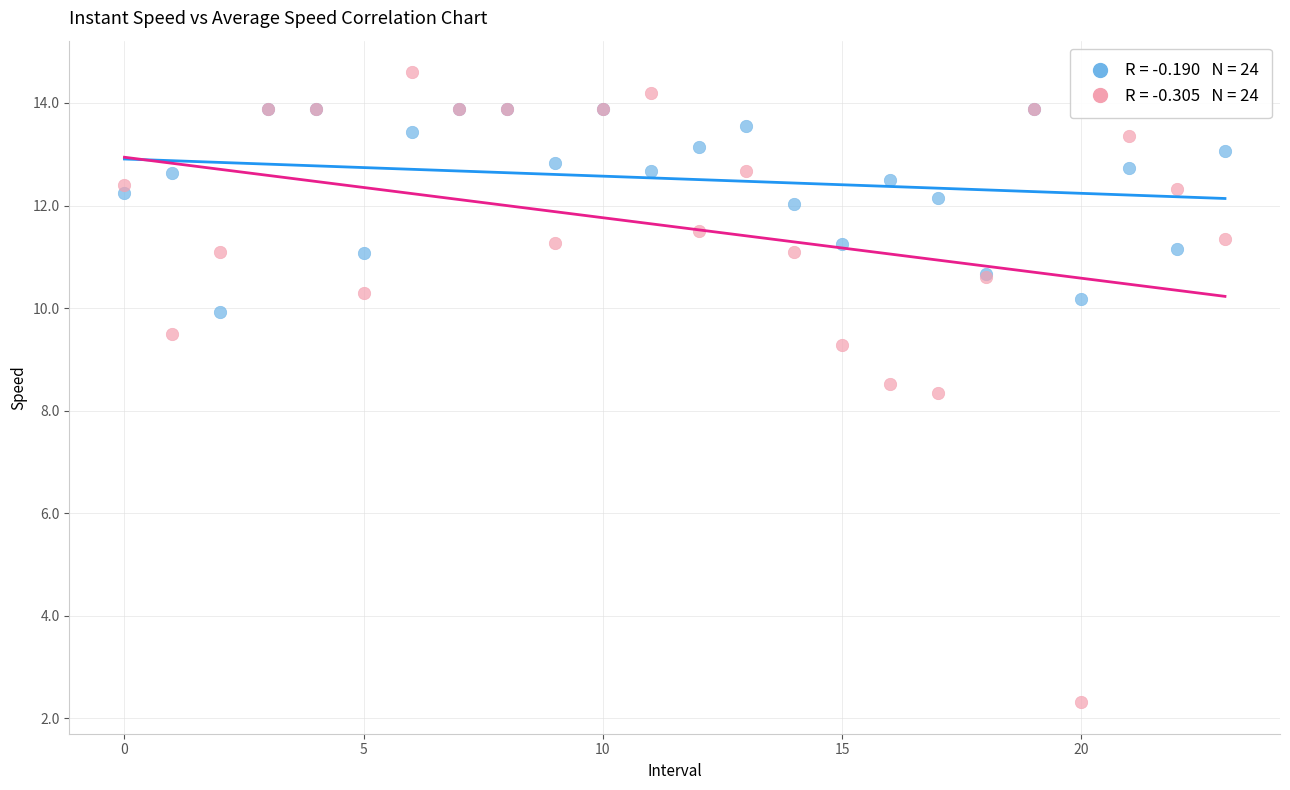

Across all series, what Y value is closest to 8?

8.4